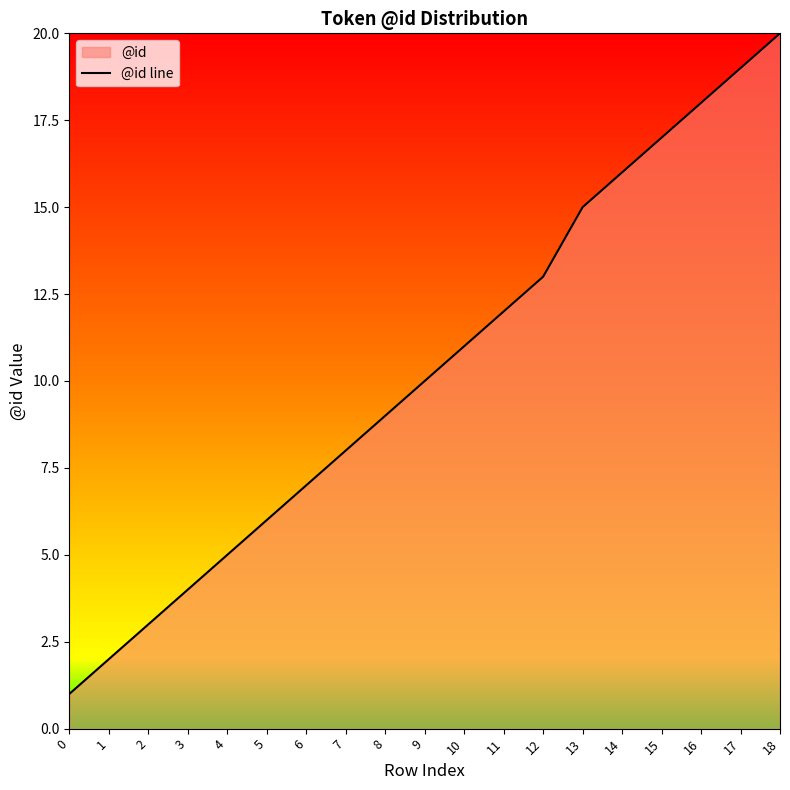

What is the average value?

10